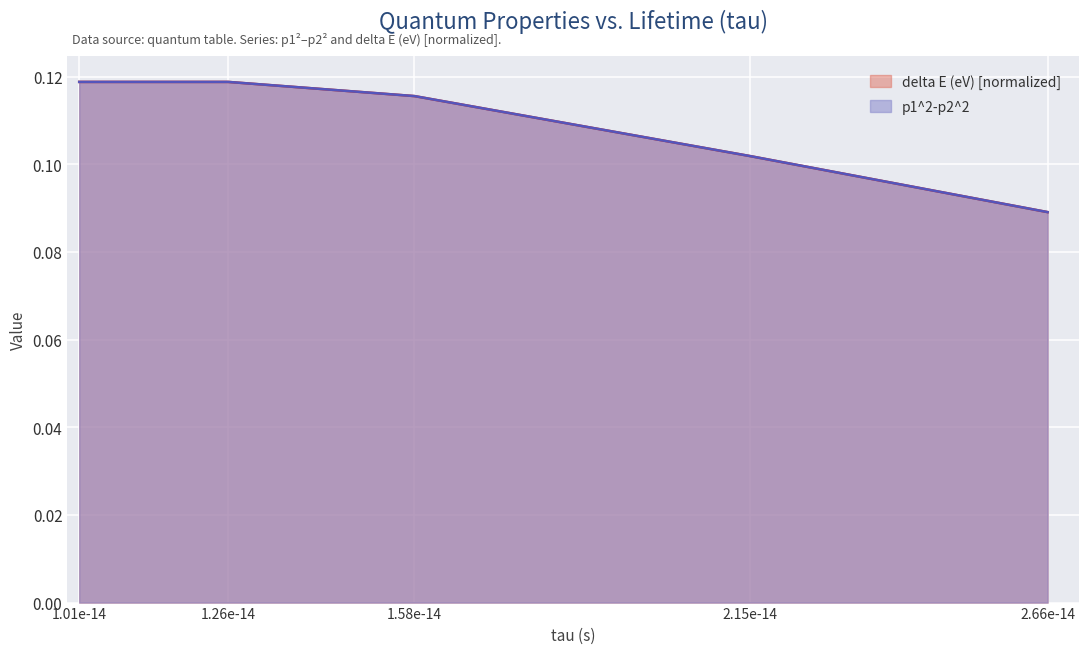

Is it true that p1^2-p2^2 equals 0.1 at 1.01e-14?

True